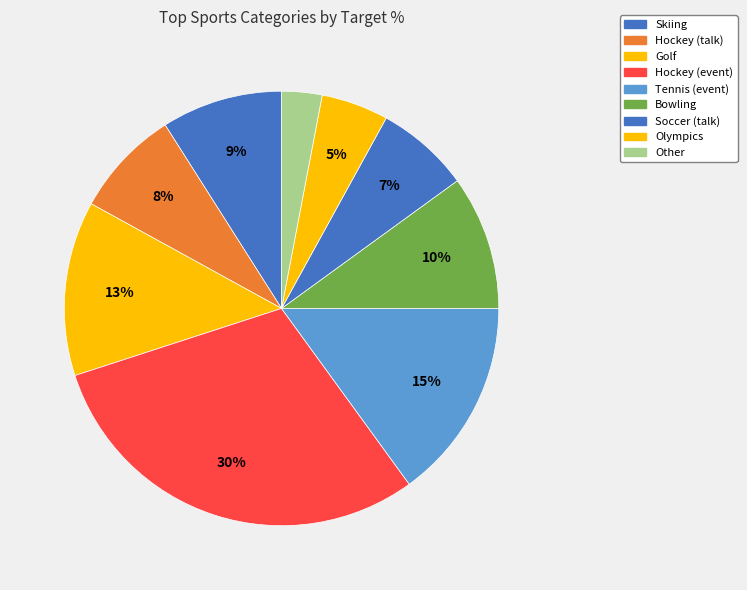

What percentage is the Skiing slice, to the nearest percent?

9%